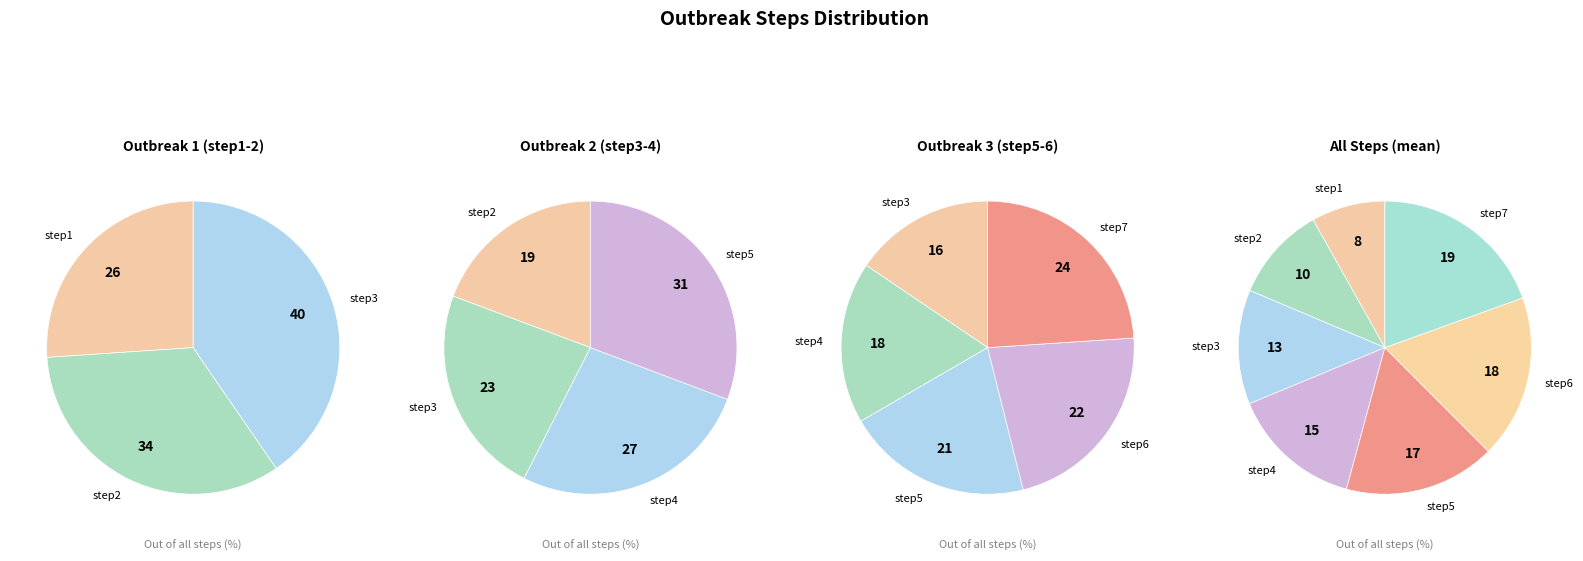

How many segments does this pie chart have?

7